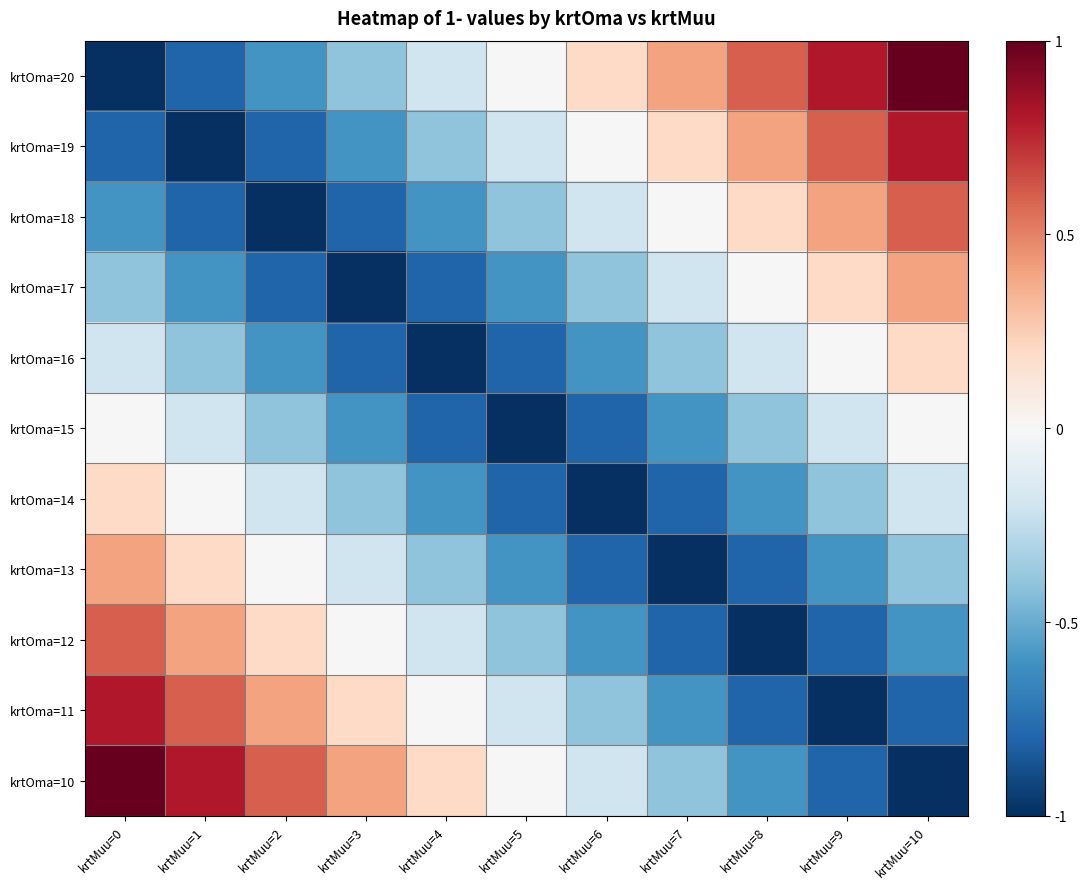

Rank the series by their maximum value, from highest to lowest.

krtOma=20, krtOma=10, krtOma=19, krtOma=11, krtOma=18, krtOma=12, krtOma=17, krtOma=13, krtOma=16, krtOma=14, krtOma=15